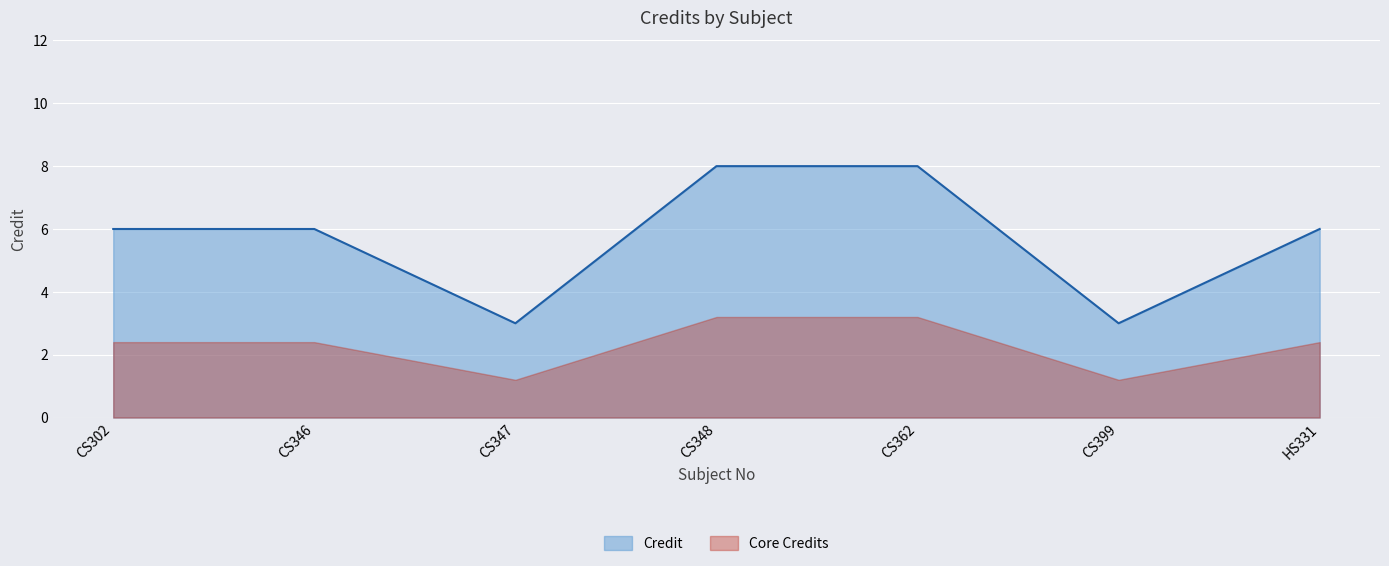

How many data points are above 6?

2